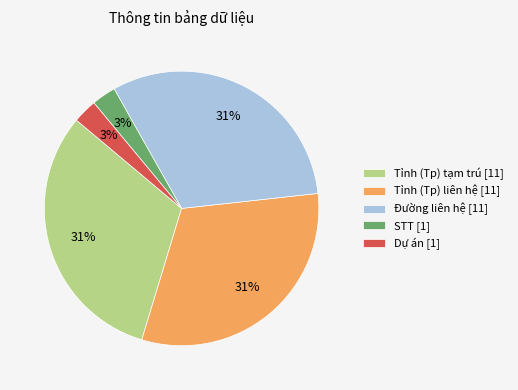

To the nearest percent, what is the average slice percentage?

20%